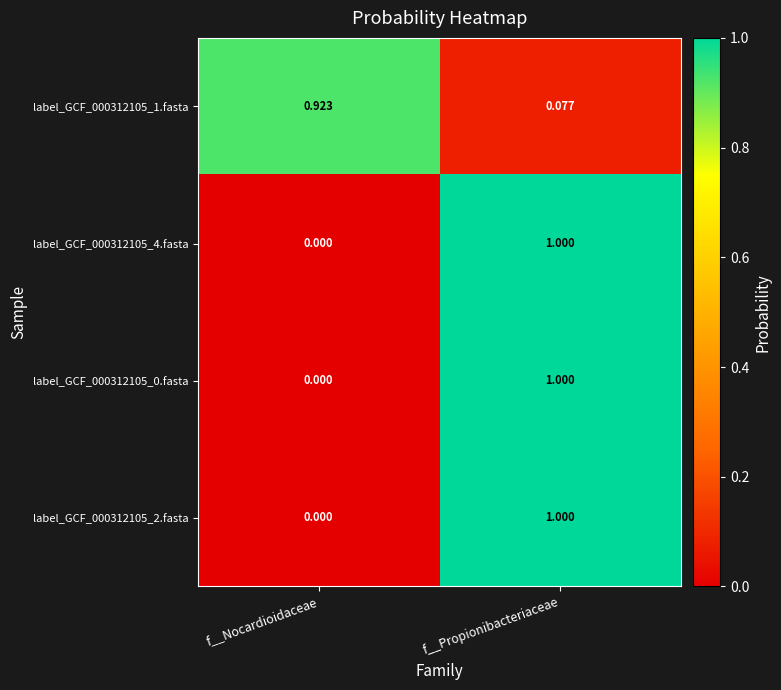

Where is label_GCF_000312105_1.fasta nearest to the value 0?

f__Propionibacteriaceae